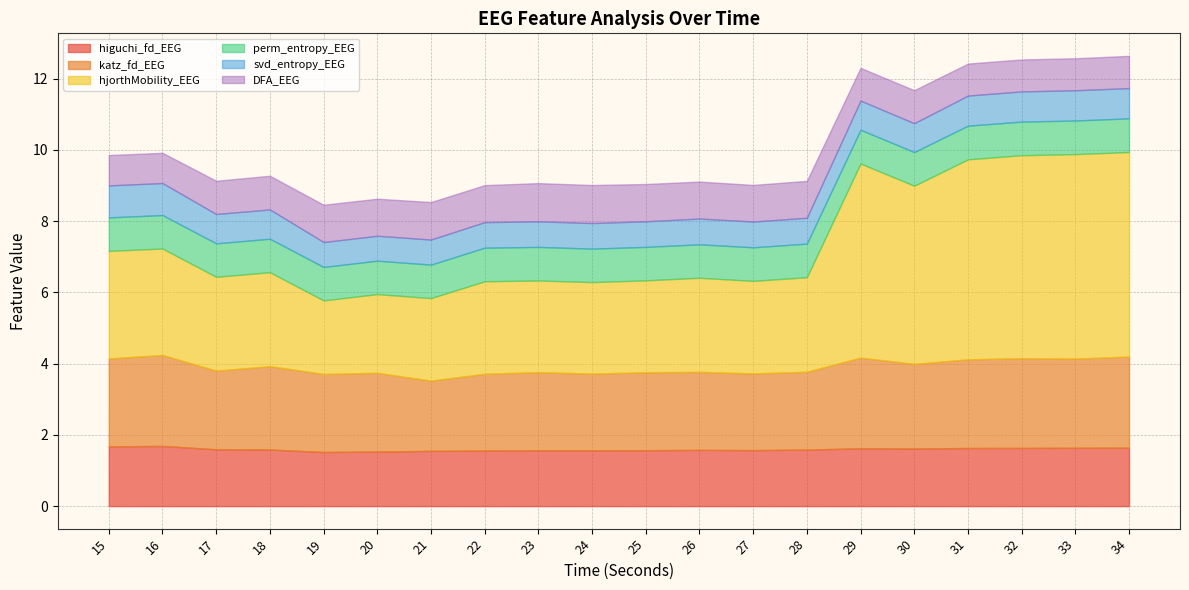

The katz_fd_EEG series shows 2.5 at 33. True or false?

True